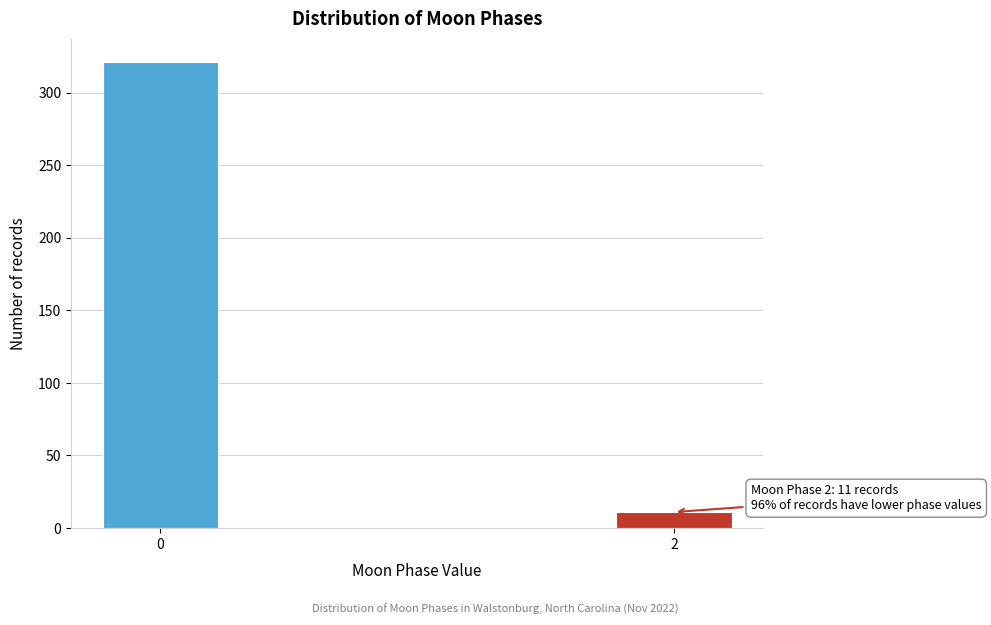

Reading right to left, extract all data points from this chart.

11	321